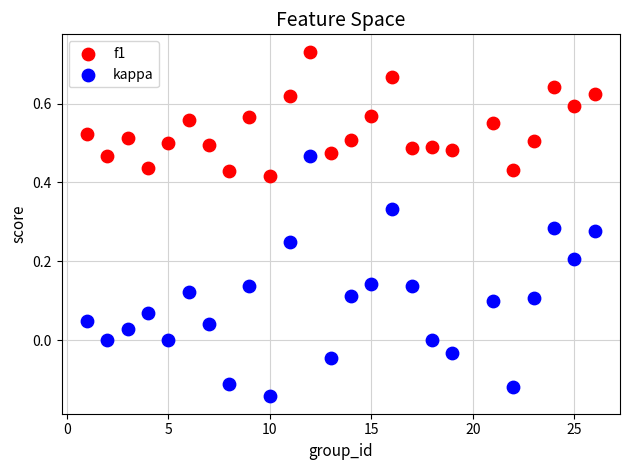

Which series has the widest spread of Y values?

kappa